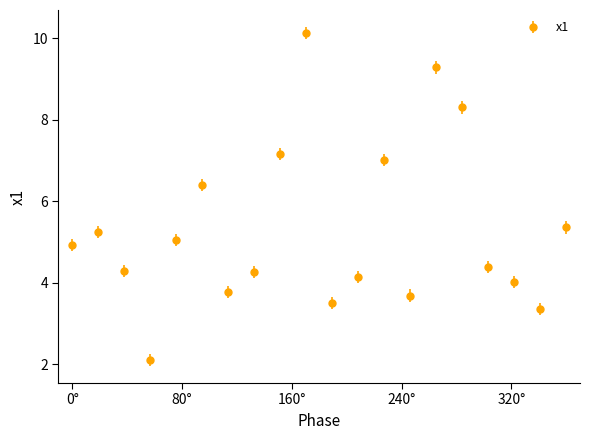

How many points are higher than both their immediate neighbors (excluding endpoints)?

5